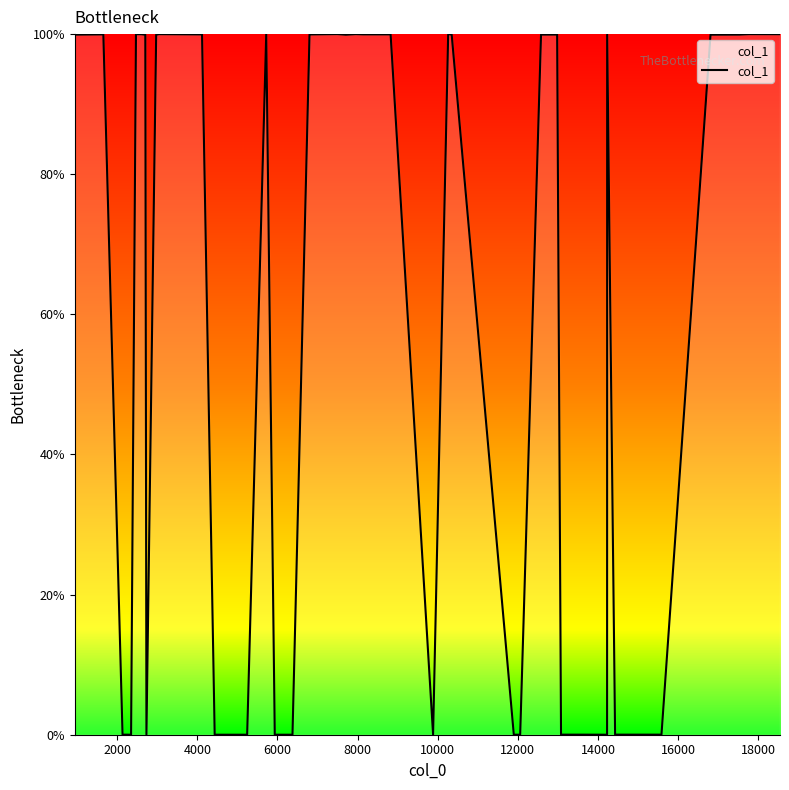

Does the chart display data point markers on the line(s)?

No